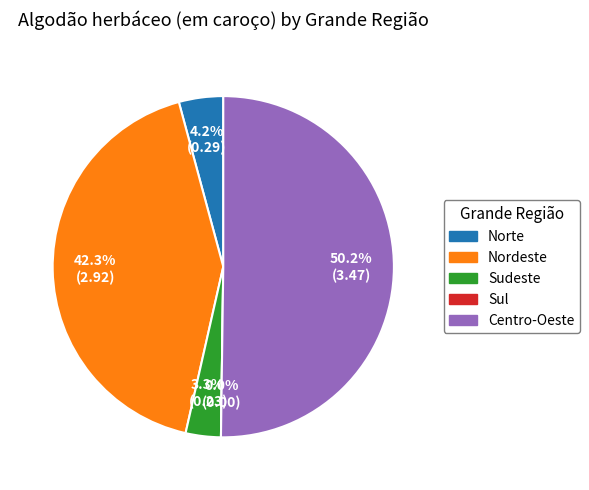

Is it true that Sudeste is 3% of the pie?

True